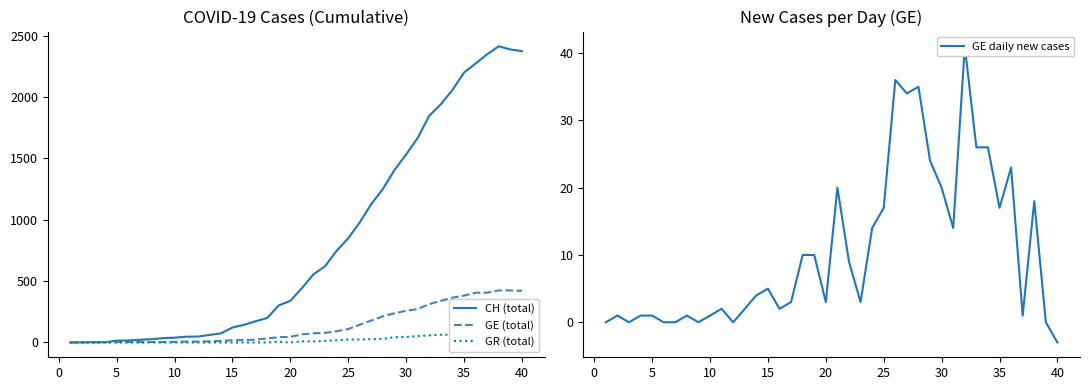

What is the value of the GE daily new cases point at the 4th from the left?

1